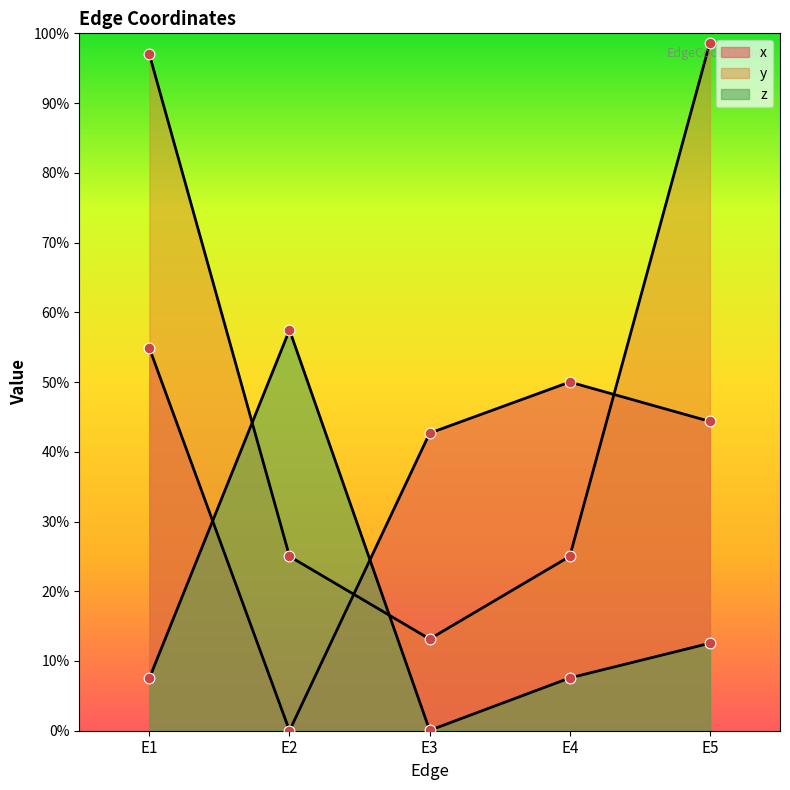

What are all the series names shown in the legend?

x, y, z